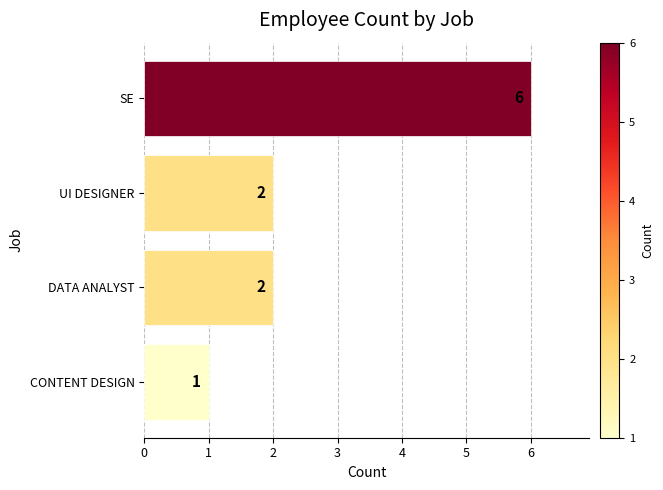

What is the maximum value shown in the chart?

6